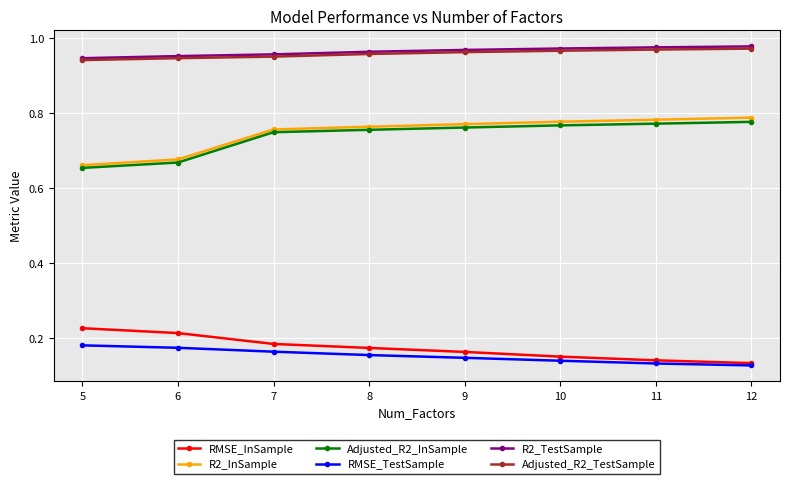

At how many categories does at least one series exceed 0?

8